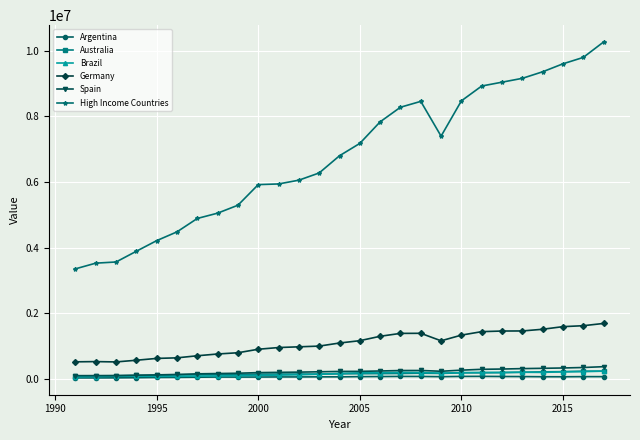

What is the greatest value displayed?

10274089.0